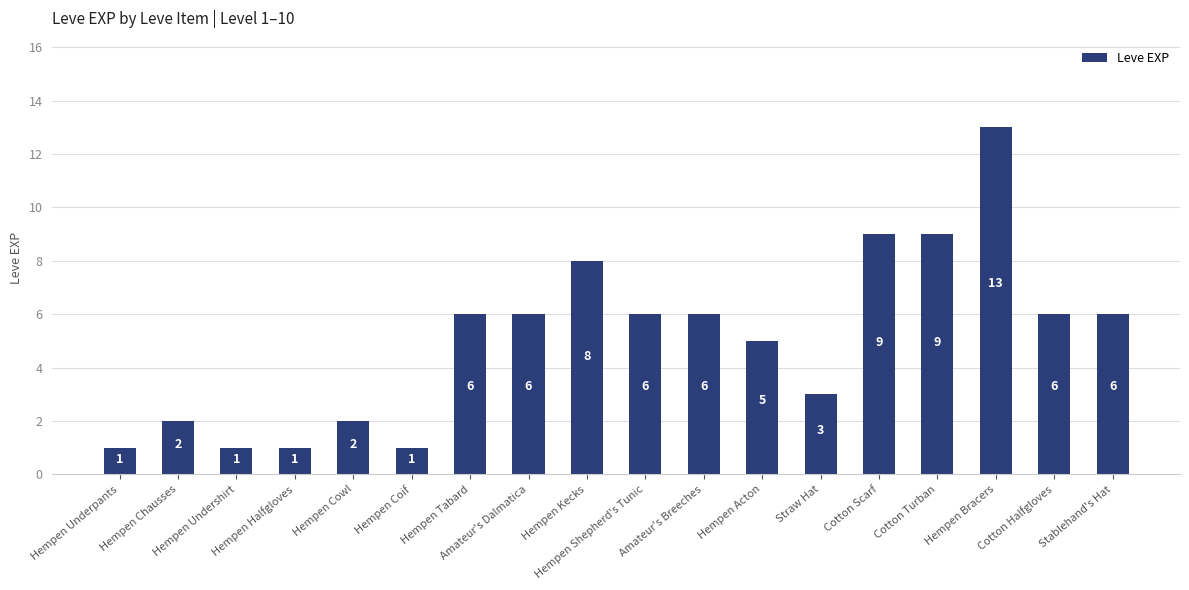

True or false: the data shows 12 at Cotton Turban.

False